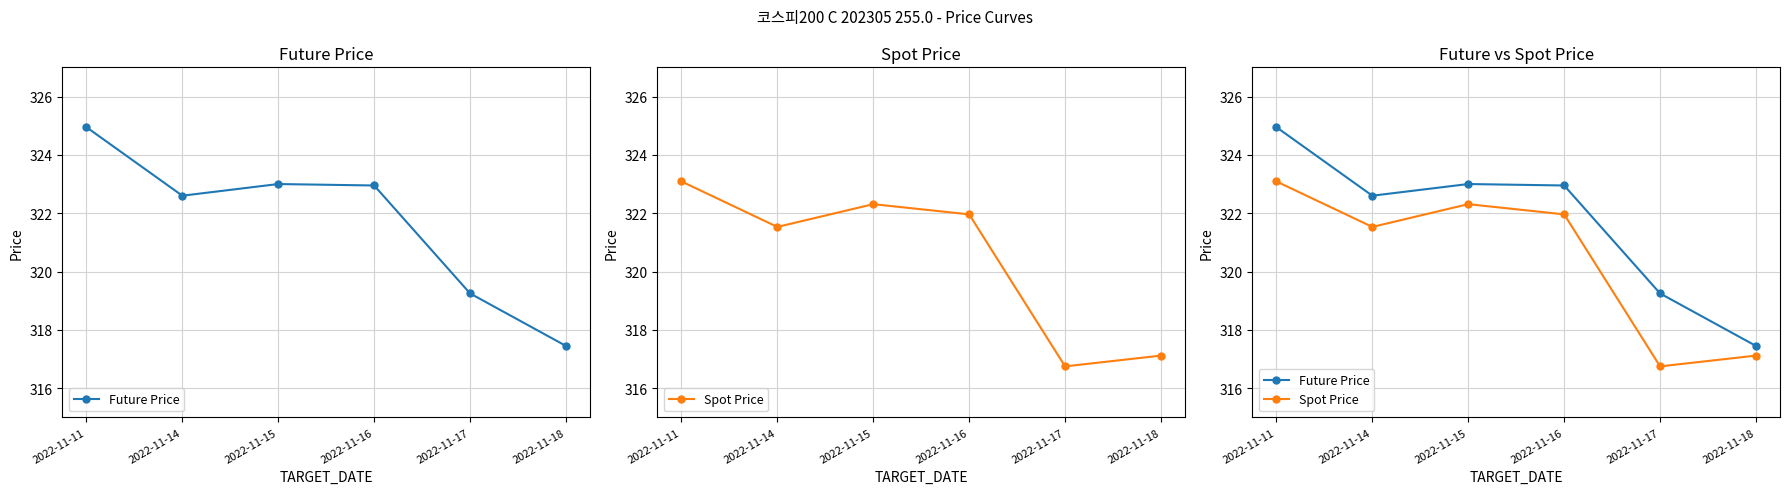

What is the sum of the Spot Price values at 2022-11-18 and 2022-11-16?

639.1